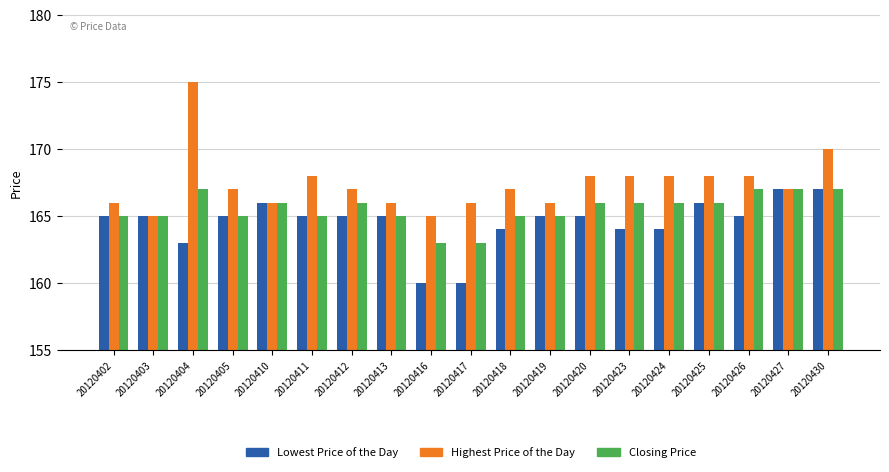

What is the minimum value for Lowest Price of the Day?

160